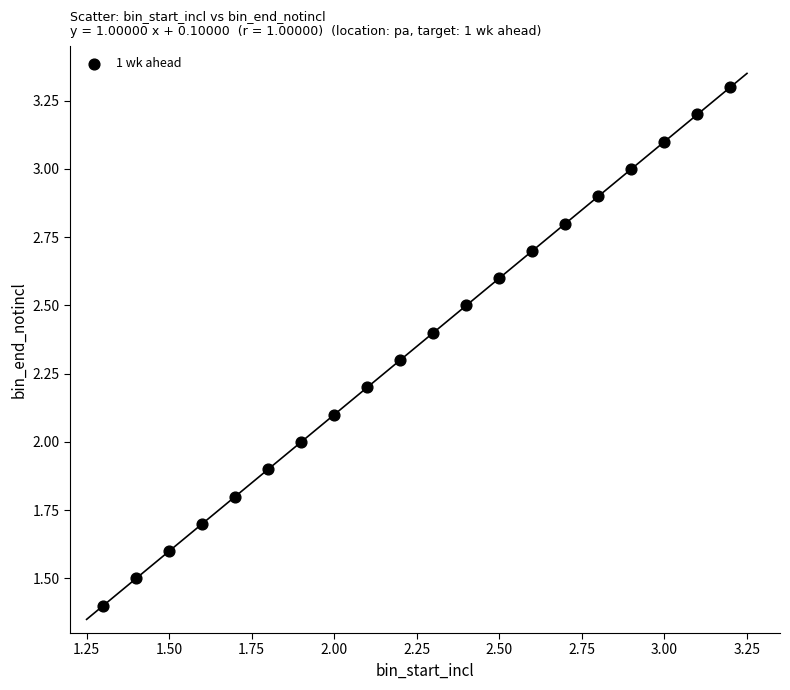

What is the range of X values (max minus min)?

1.9